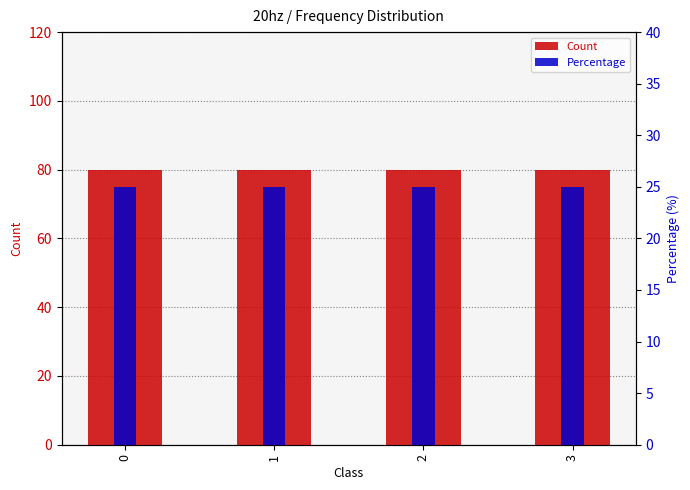

What value does the Count series have at 1?

80